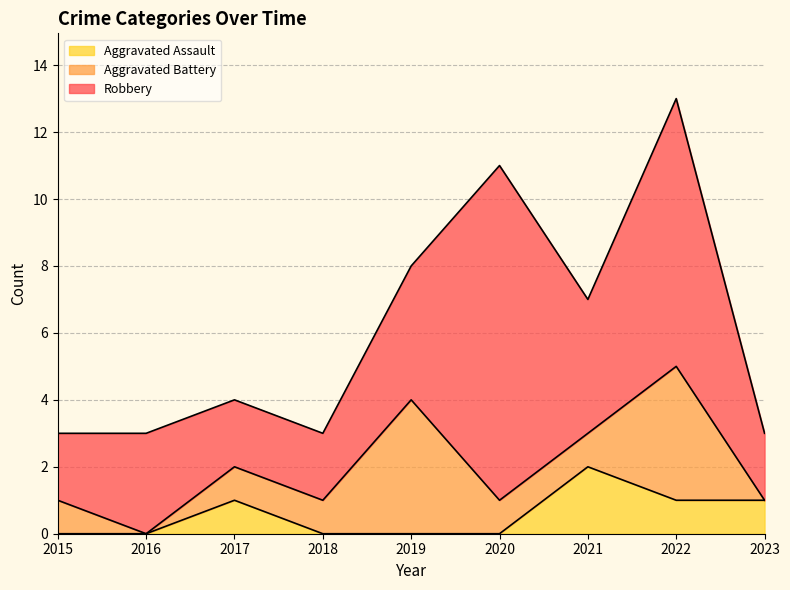

Between 2019 and 2023, which is larger?

2023